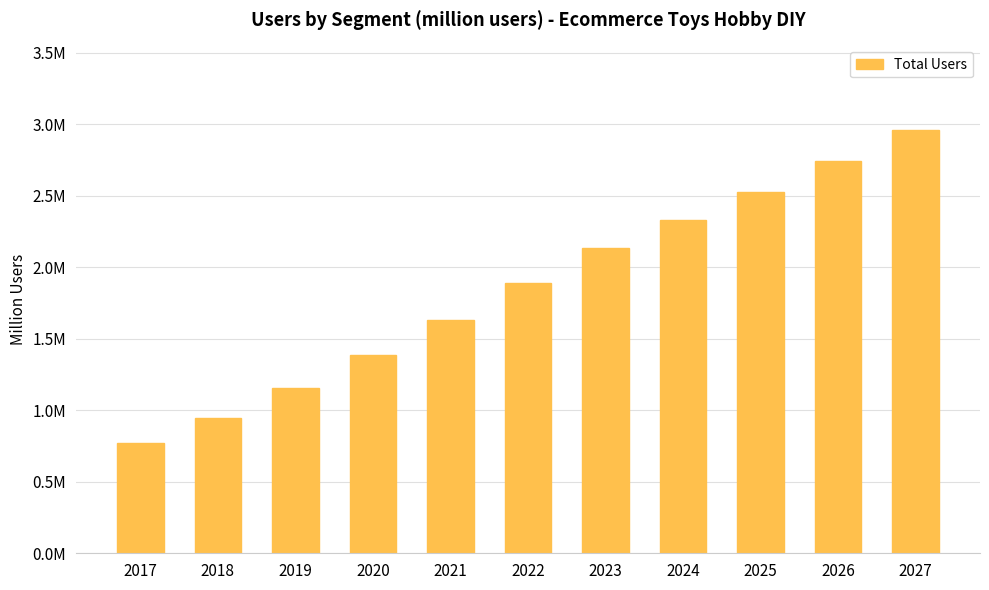

Does the chart contain any negative values?

No